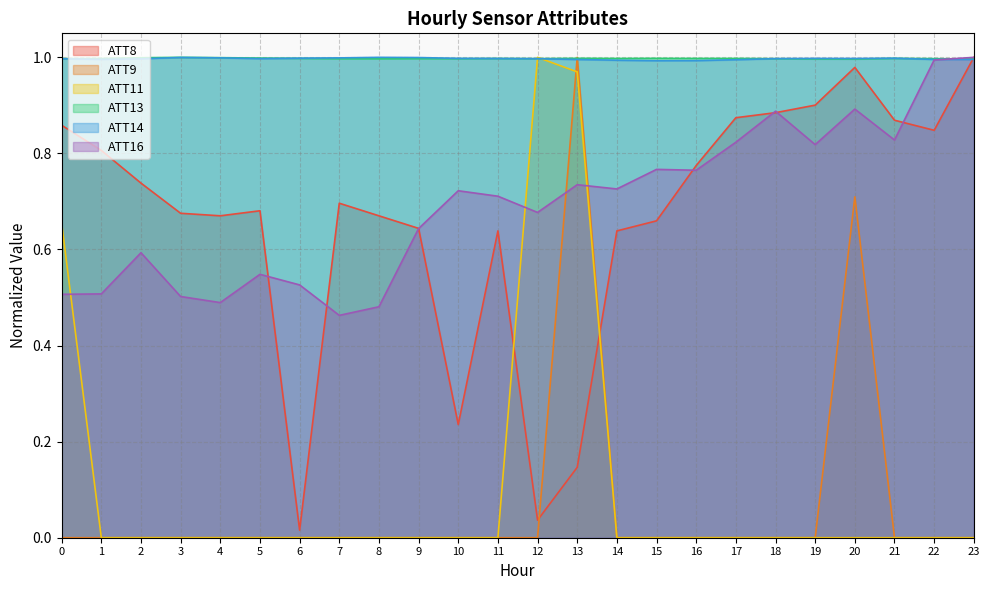

At which label is ATT8 closest to 0?

6